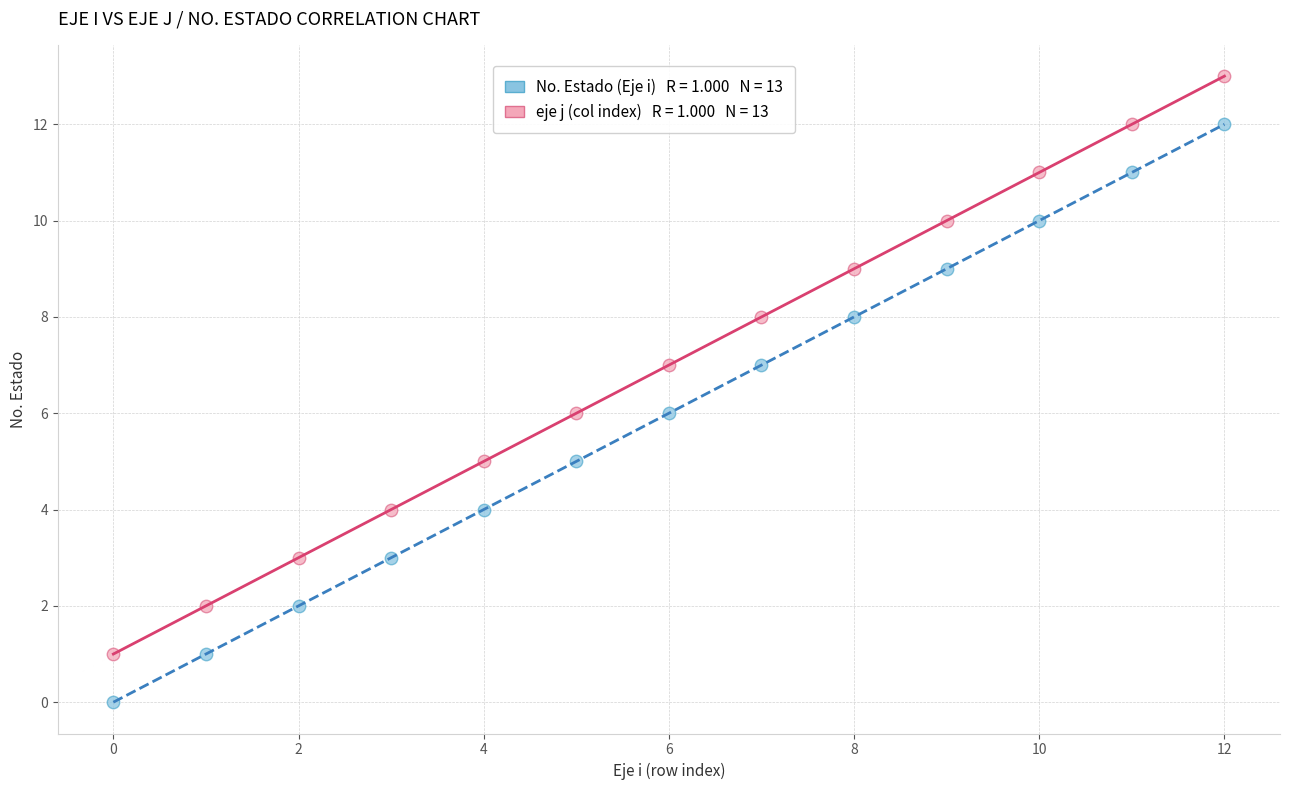

Across all data points, what is the range of Y values (max minus min)?

13